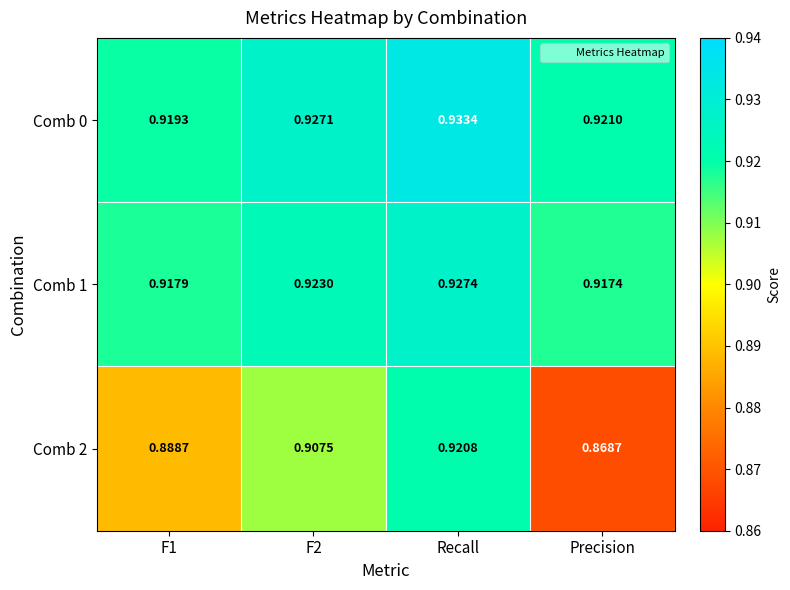

At which category is the sum across all series the highest?

Recall